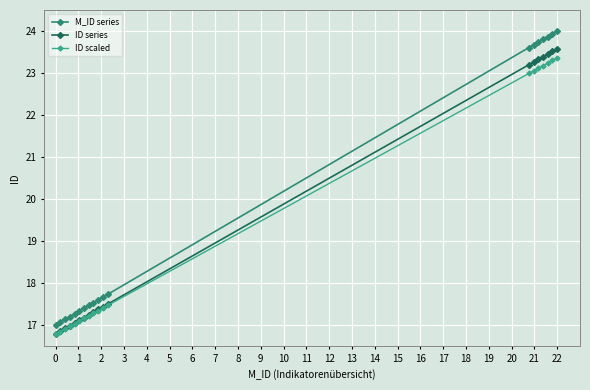

What is the value of the ID scaled point at the 17th from the left?

23.2